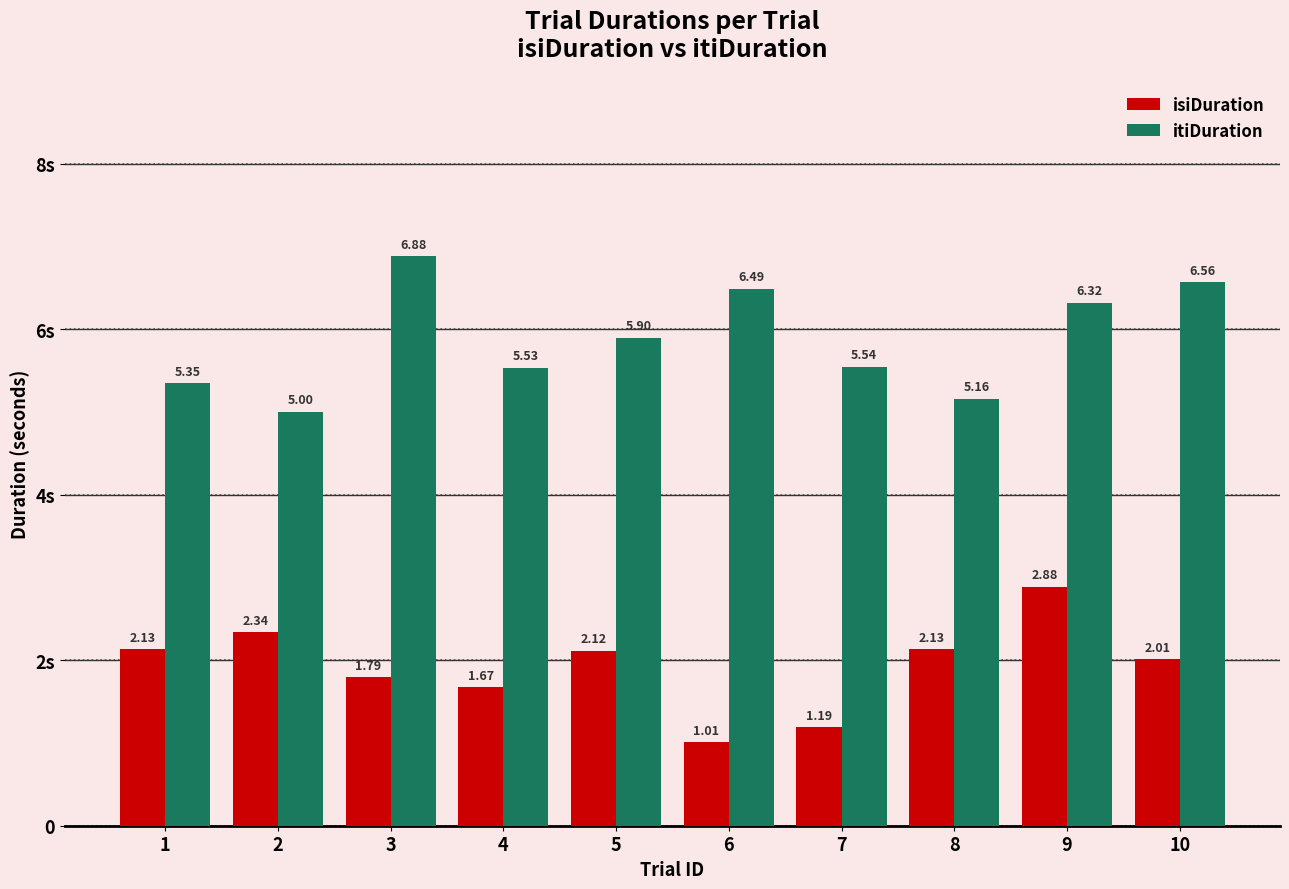

Which series has the widest spread of values?

itiDuration